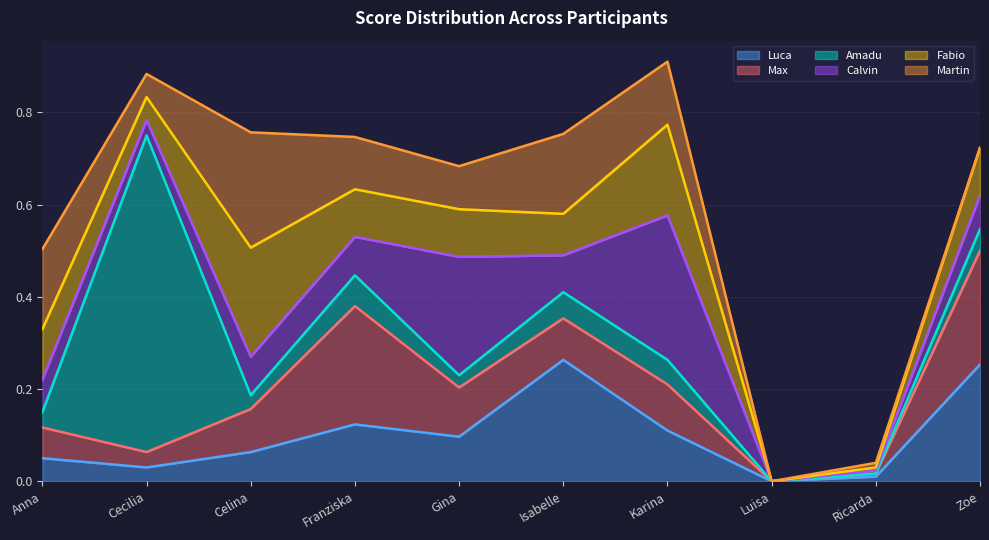

Does the chart have visible grid lines?

Yes